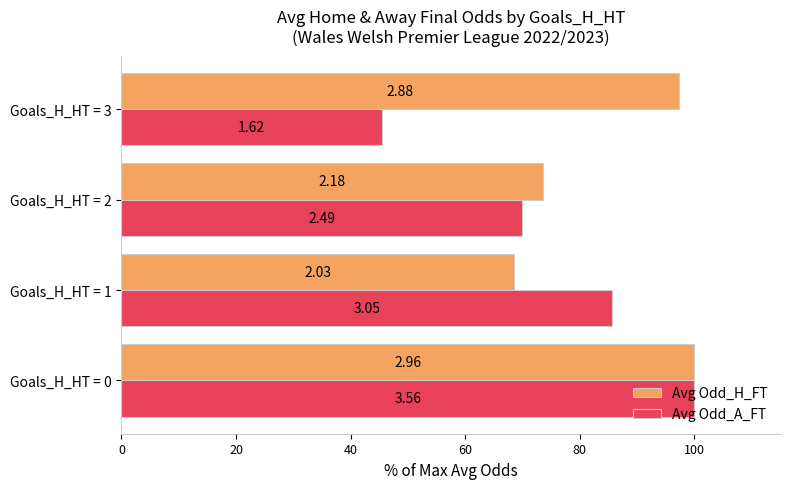

What are all the series names shown in the legend?

Avg Odd_H_FT, Avg Odd_A_FT